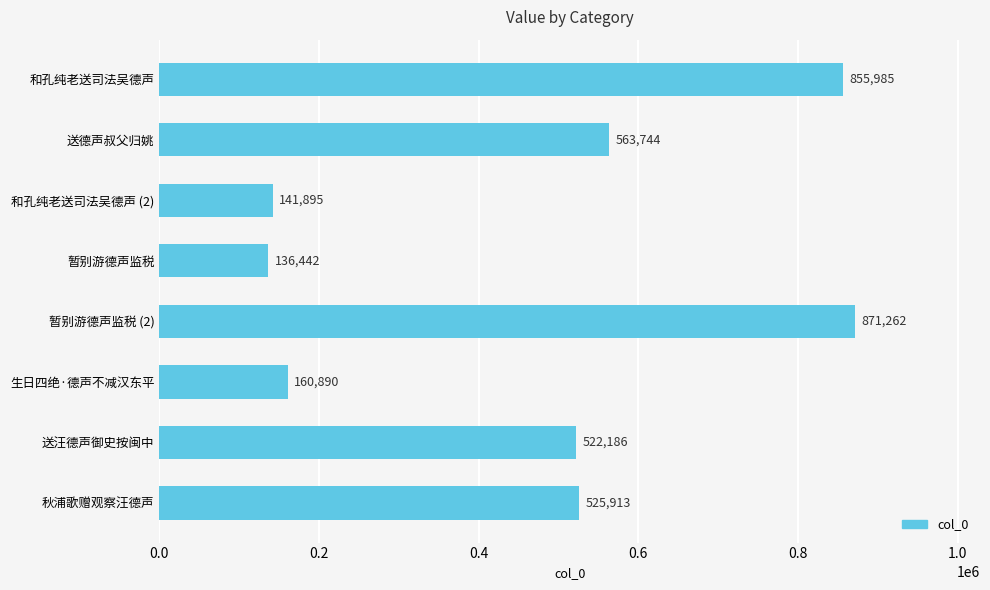

The chart shows a value of 931653 at 送汪德声御史按闽中. True or false?

False